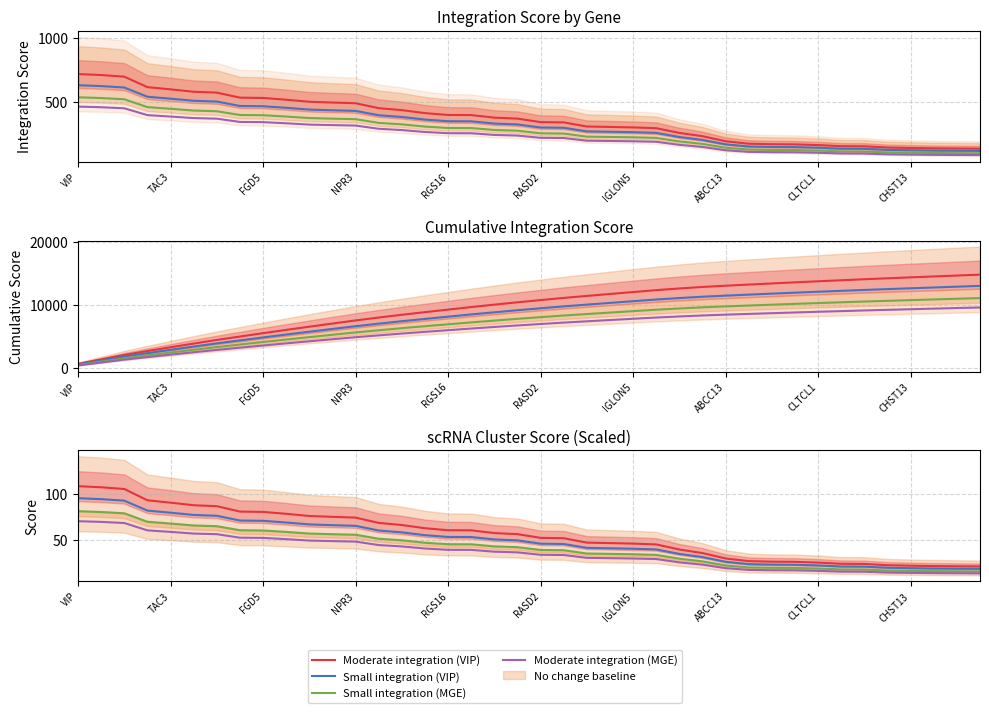

What is the highest value of the Moderate integration (VIP) series?

108.0